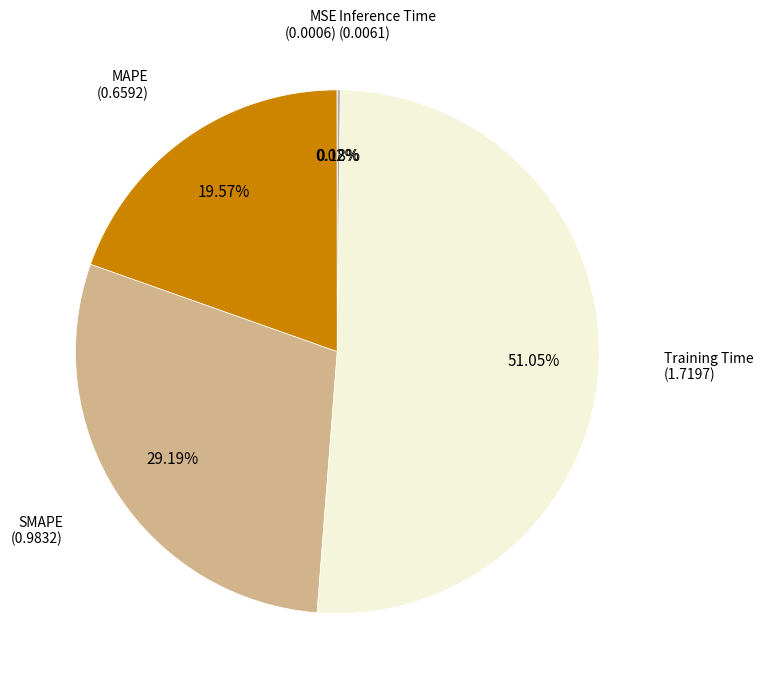

Is there any slice that represents more than half of the pie?

Yes